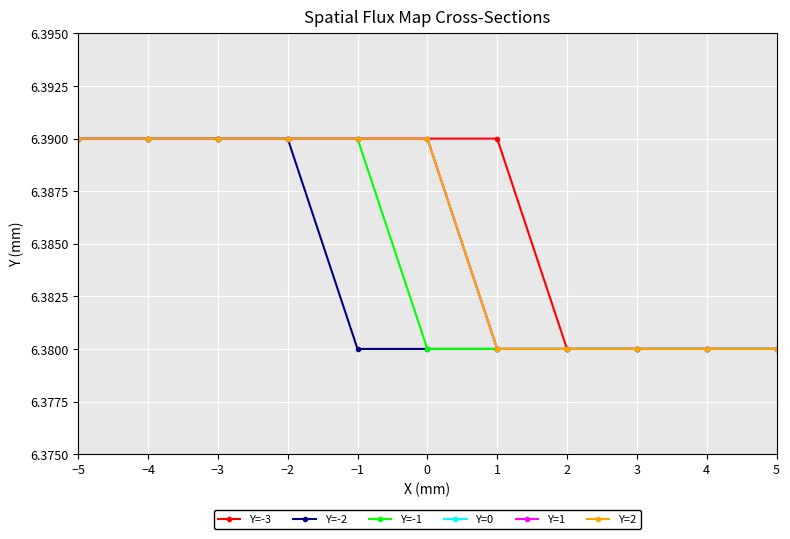

Which series changed the most between −3 and 0?

Y=-2